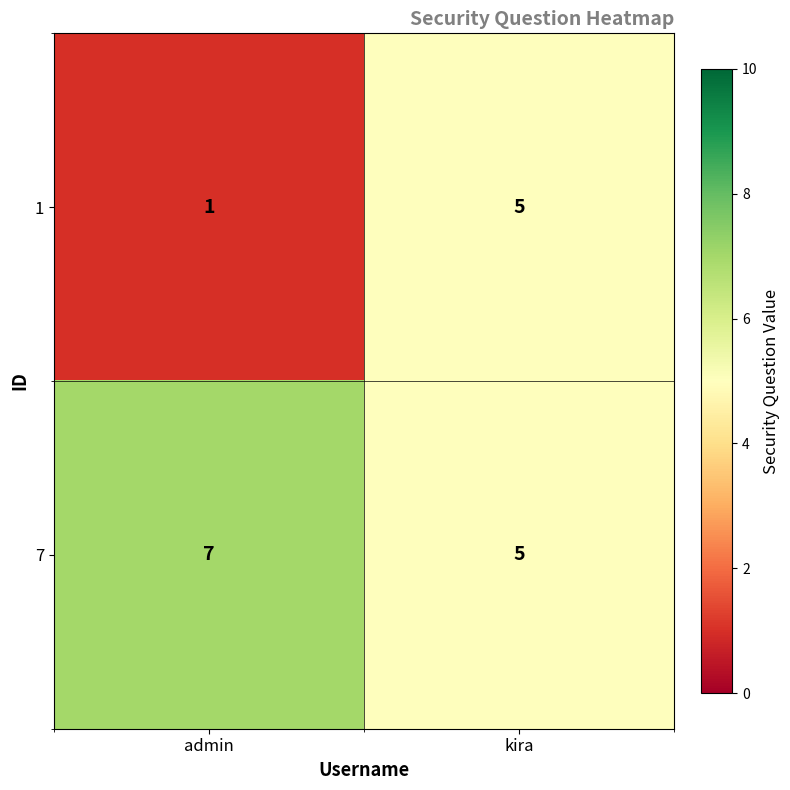

Rank the series by their average value, from lowest to highest.

1, 7